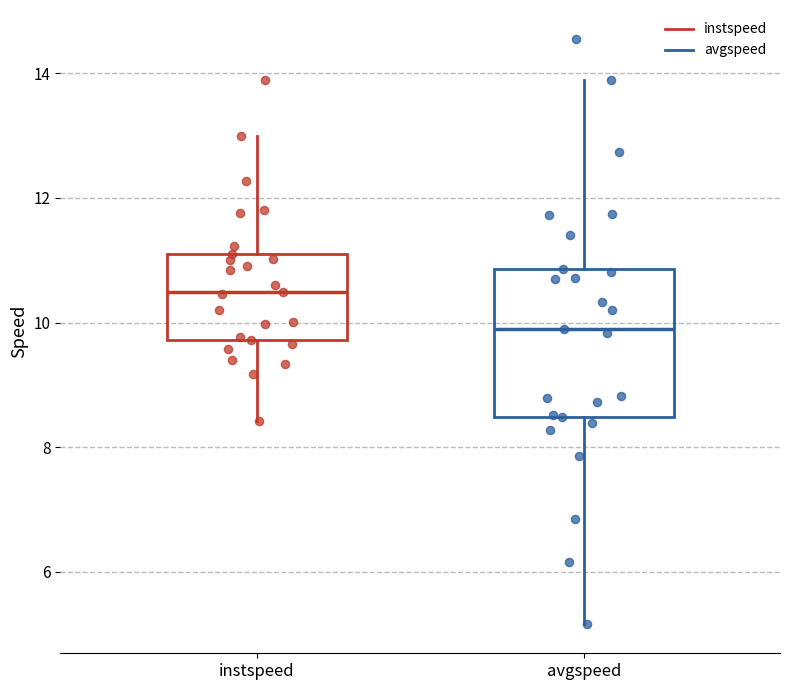

Reading left to right, read every box against the y-axis: the position of its median line, the range the box covers, and the ends of its whiskers. The values are not printed on the chart, so give them approximately, as read against the axis.

instspeed: median 10.4, box 9.8 to 11.2, whiskers 8.4 to 13.0
avgspeed: median 9.8, box 8.4 to 10.8, whiskers 5.2 to 13.8